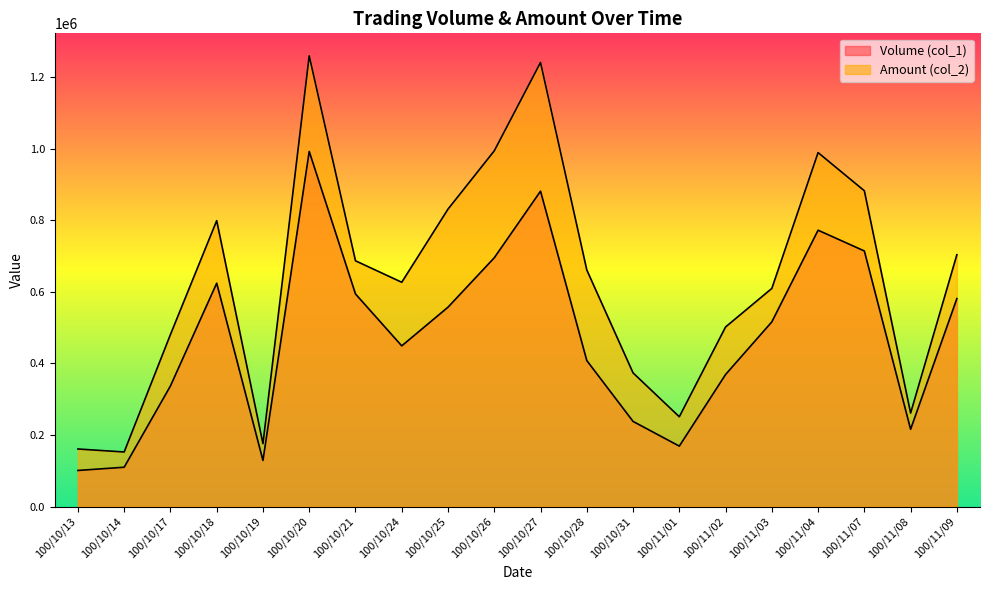

Reading left to right, extract all data points from this chart.

Volume (col_1): 101000	110000	337000	624000	129000	992000	594000	449000	557000	695000	881000	408000	238000	169000	369000	516000	772000	714000	216000	581000
Amount (col_2): 160940	152600	480530	798720	175830	1258920	686590	626580	830880	993660	1240450	661000	373540	250940	501720	609410	988720	882110	261170	703520